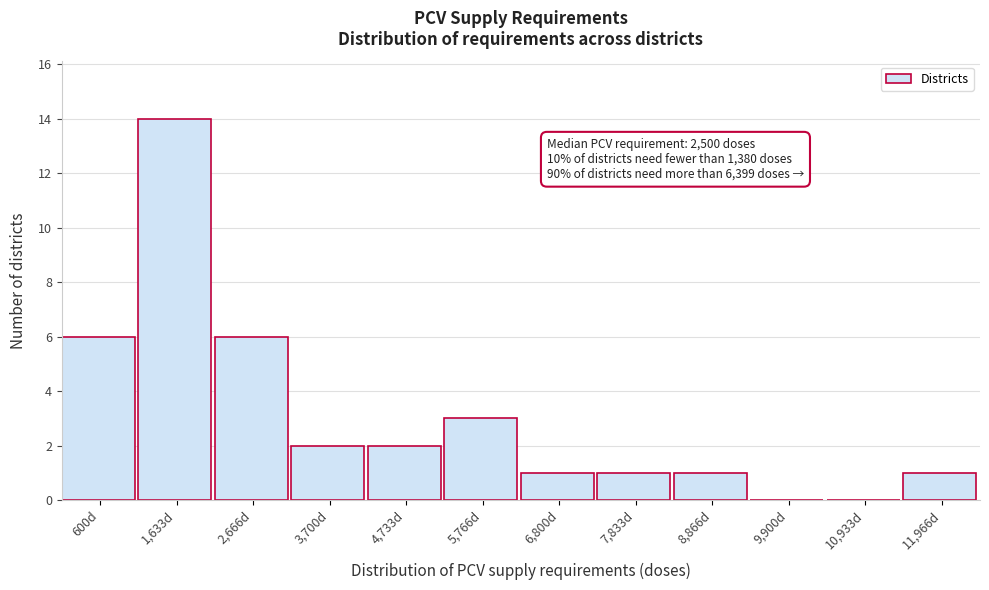

Reading left to right, list all the values displayed in this chart.

600d=6	1,633d=14	2,666d=6	3,700d=2	4,733d=2	5,766d=3	6,800d=1	7,833d=1	8,866d=1	9,900d=0	10,933d=0	11,966d=1